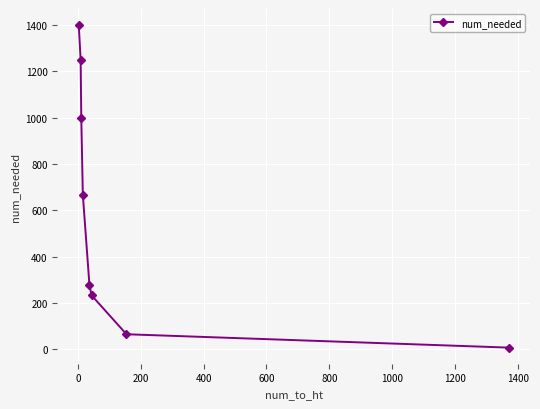

What is the value of the 3rd point from the left?

1000.0